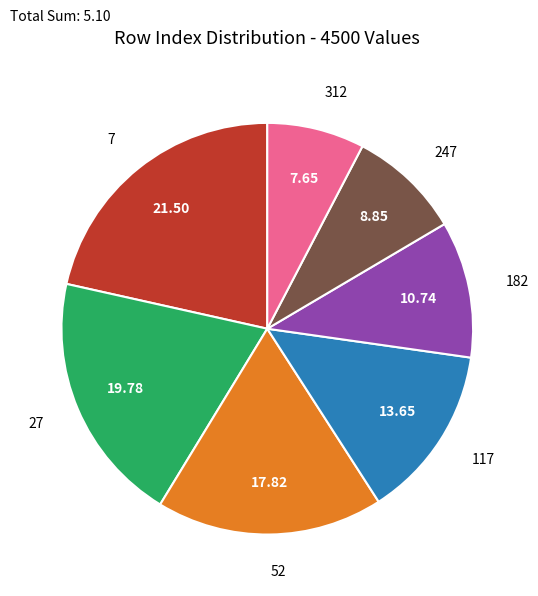

Is there a majority slice in this chart?

No